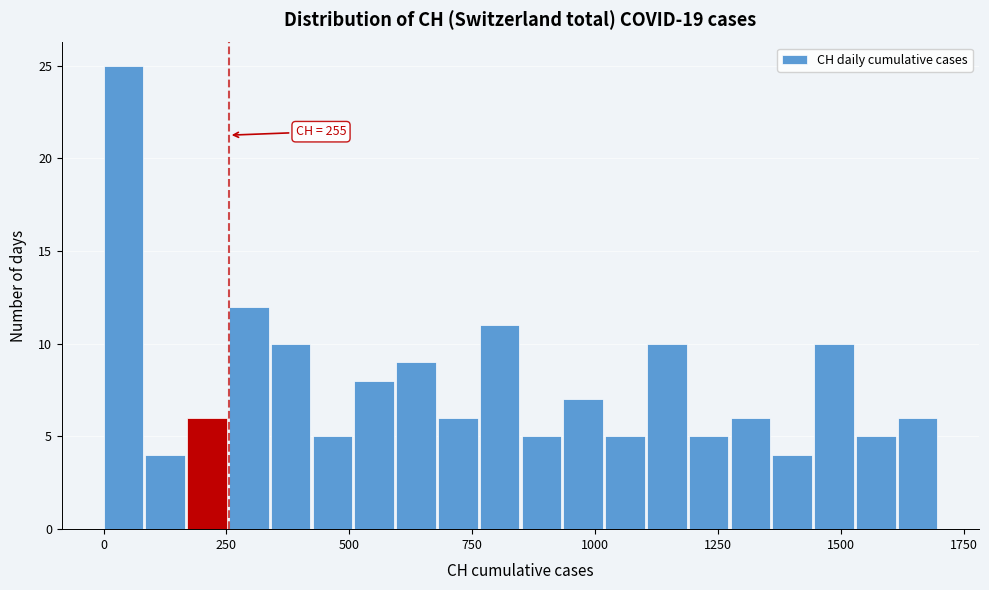

Read against the x-axis, roughly where is the centre of the tallest bar?

50